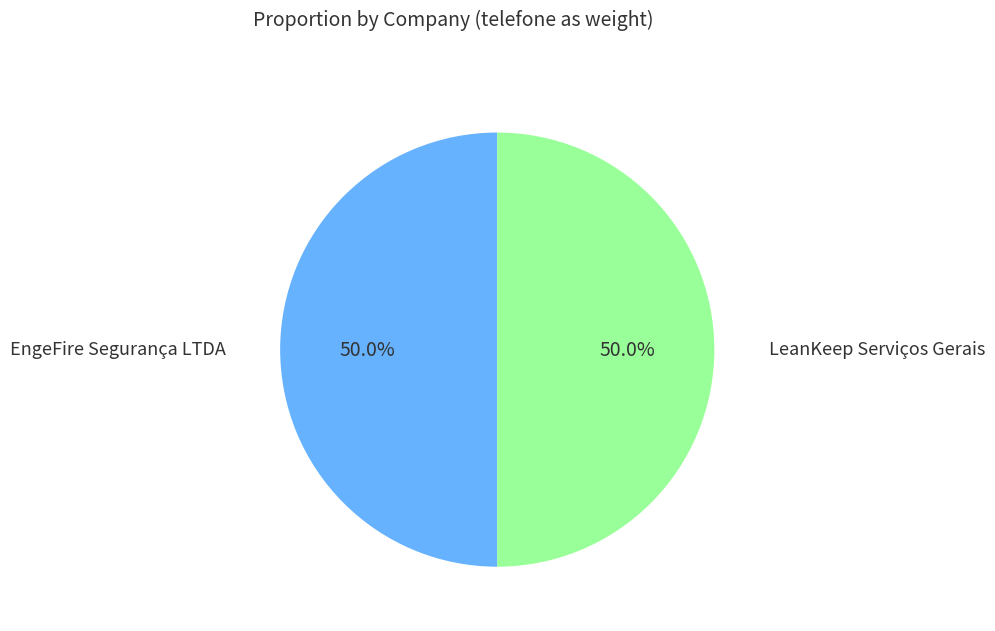

Count the number of slices in the pie.

2